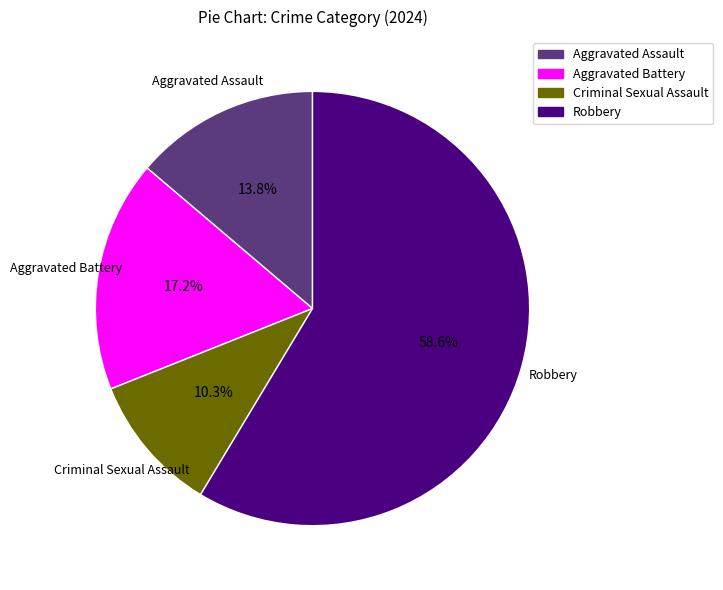

Approximately how many times larger is the value at Aggravated Battery compared to Criminal Sexual Assault?

1.7